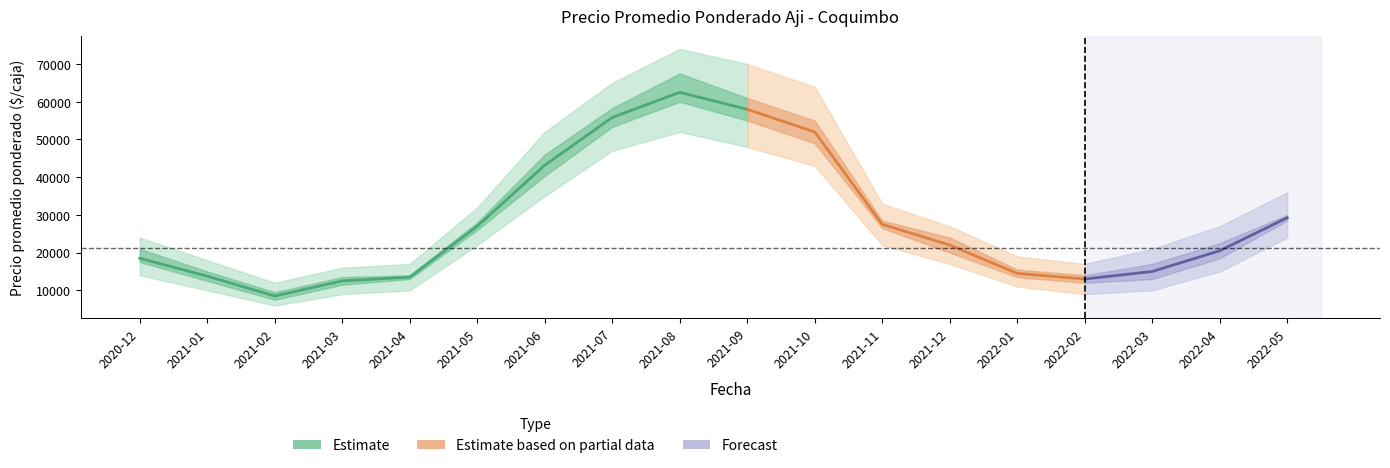

Reading left to right, list all the values displayed in this chart.

Precio promedio ponderado: 2020-12=18500	2021-01=13750	2021-02=8500	2021-03=12500	2021-04=13500	2021-05=27000	2021-06=43167	2021-07=55833	2021-08=62500	2021-09=58000	2021-10=52000	2021-11=27500	2021-12=22000	2022-01=14500	2022-02=13000	2022-03=15000	2022-04=20500	2022-05=29250
Precio minimo: 2020-12=17500	2021-01=12500	2021-02=7500	2021-03=11500	2021-04=13000	2021-05=26000	2021-06=40333	2021-07=53333	2021-08=60000	2021-09=55000	2021-10=49000	2021-11=26500	2021-12=20000	2022-01=13500	2022-02=12000	2022-03=13000	2022-04=18500	2022-05=28500
Precio maximo: 2020-12=21000	2021-01=15000	2021-02=9500	2021-03=13500	2021-04=14000	2021-05=28000	2021-06=46000	2021-07=58333	2021-08=67500	2021-09=61000	2021-10=55000	2021-11=28500	2021-12=24000	2022-01=15500	2022-02=14000	2022-03=17000	2022-04=22500	2022-05=30000
Precio_area_low: 2020-12=14000	2021-01=10000	2021-02=6000	2021-03=9000	2021-04=10000	2021-05=22000	2021-06=35000	2021-07=47000	2021-08=52000	2021-09=48000	2021-10=43000	2021-11=22000	2021-12=17000	2022-01=11000	2022-02=9000	2022-03=10000	2022-04=15000	2022-05=24000
Precio_area_high: 2020-12=24000	2021-01=18000	2021-02=12000	2021-03=16000	2021-04=17000	2021-05=32000	2021-06=52000	2021-07=65000	2021-08=74000	2021-09=70000	2021-10=64000	2021-11=33000	2021-12=27000	2022-01=19000	2022-02=17000	2022-03=21000	2022-04=27000	2022-05=36000